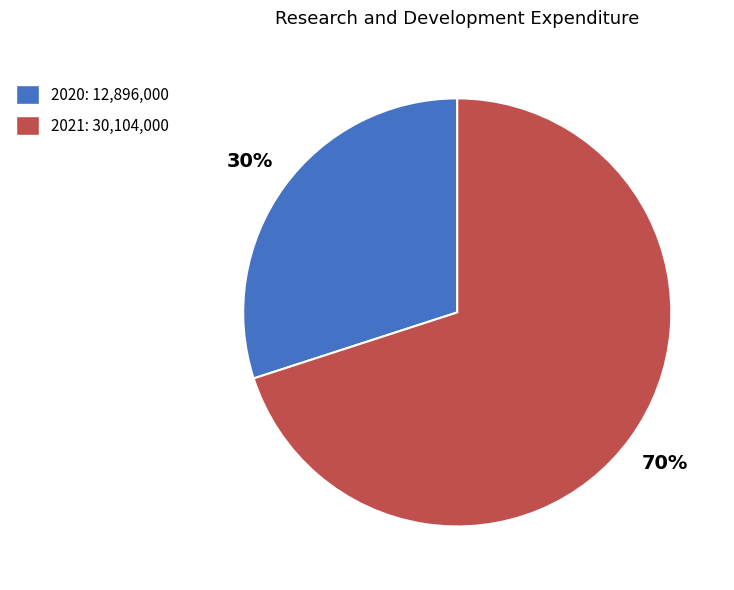

To the nearest percent, what percentage of the pie is 2020?

30%